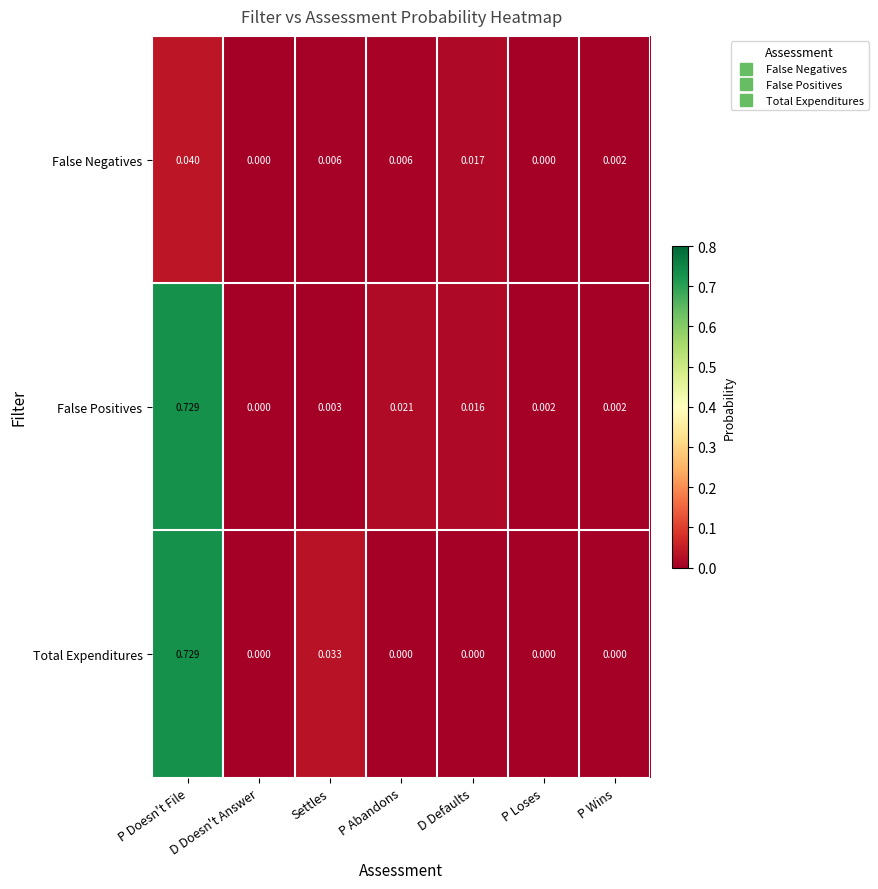

Between D Defaults and P Loses, which series saw the biggest shift?

False Negatives